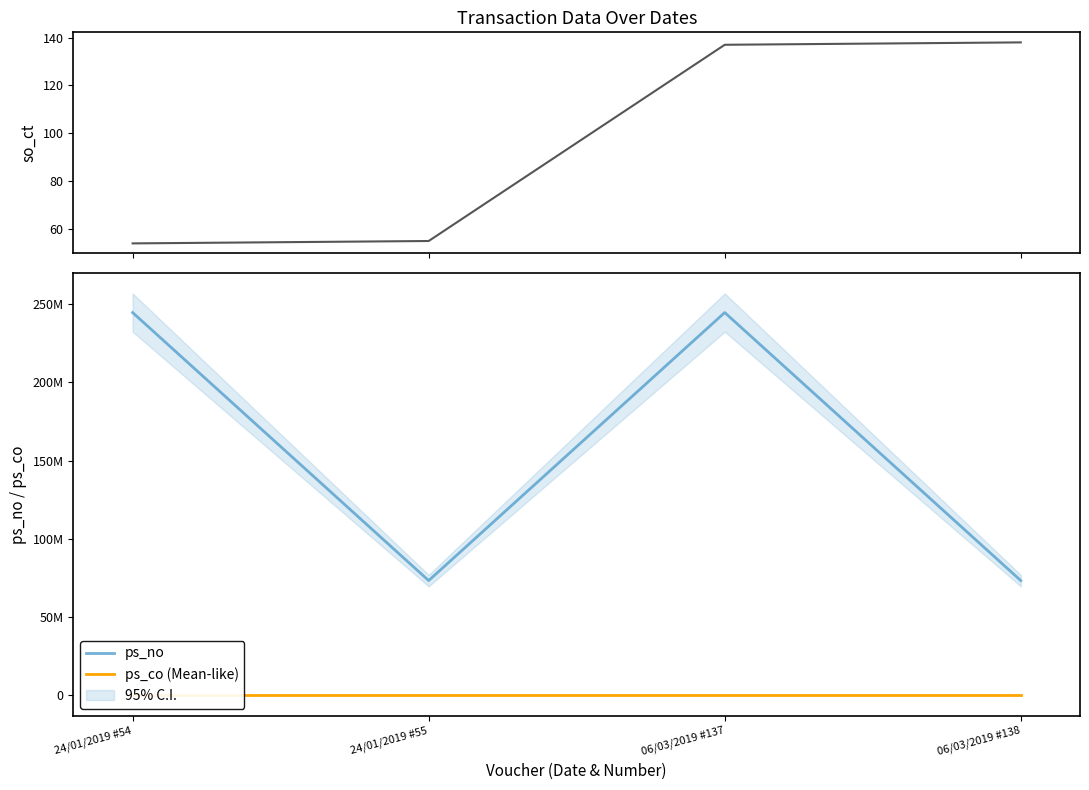

Between 24/01/2019 #54 and 06/03/2019 #137, which series saw the biggest shift?

so_ct